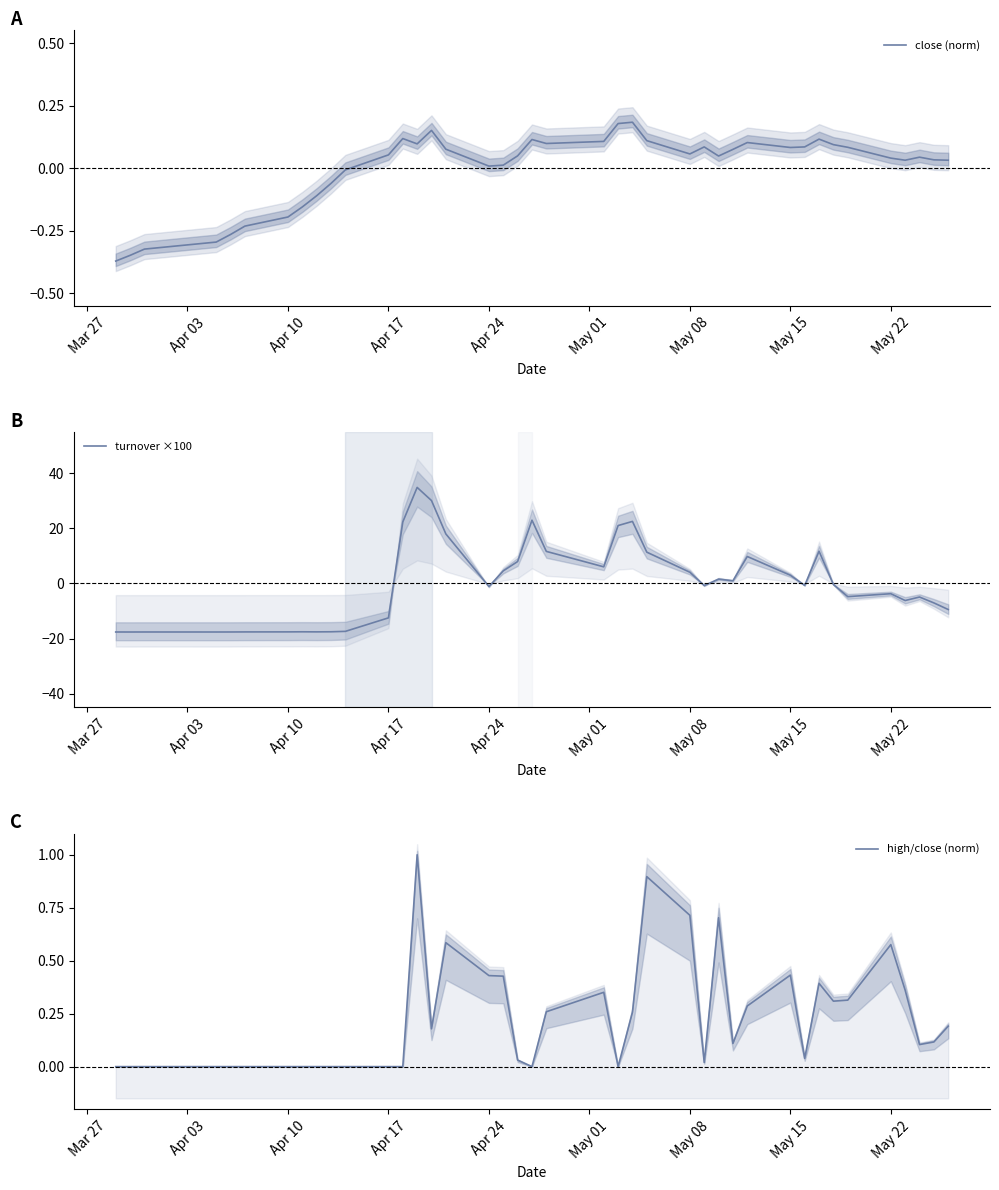

What is the minimum value for turnover ×100?

-17.6